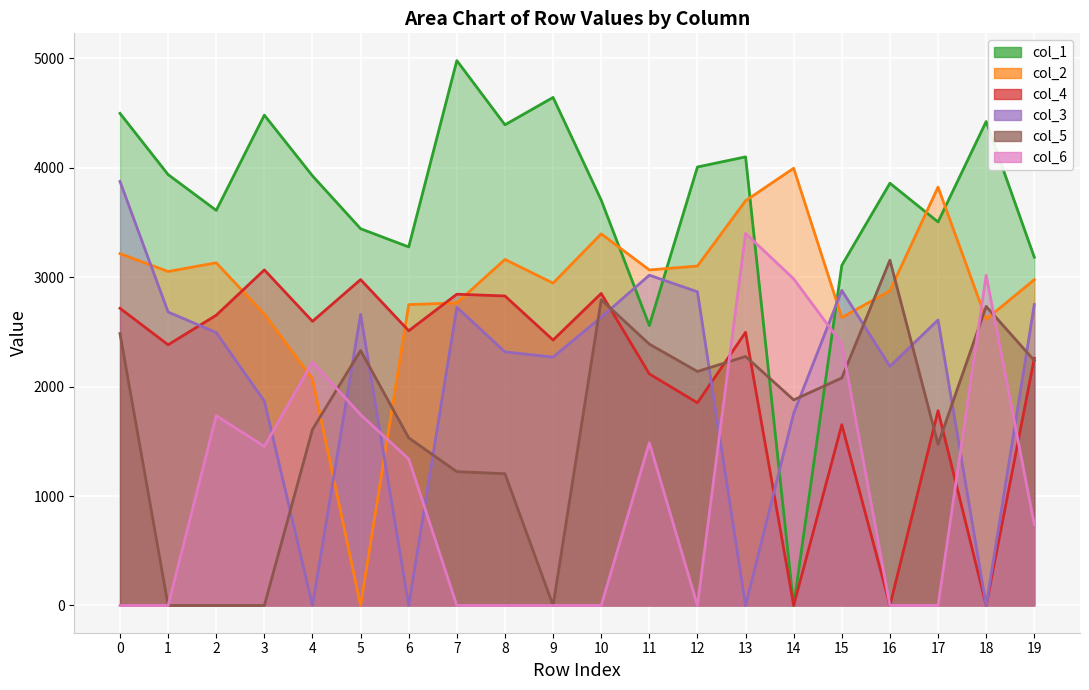

What is the value of the col_1 point at the 5th from the left?

3924.9